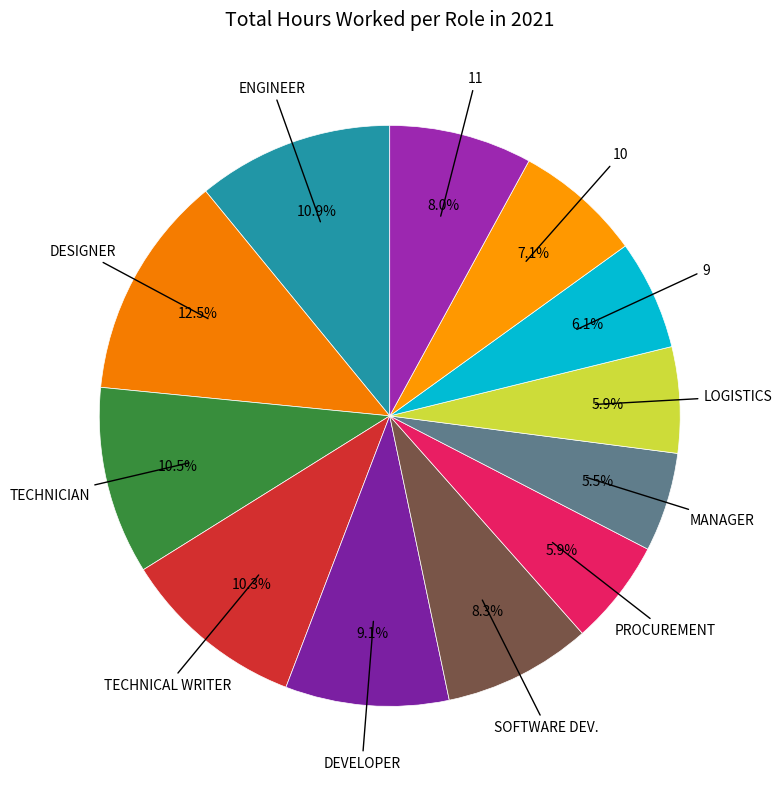

How many segments does this pie chart have?

12